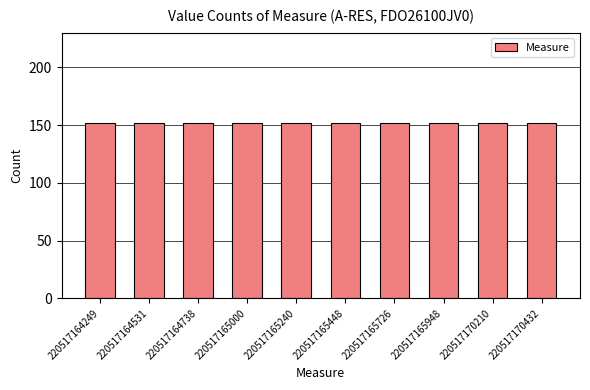

What is the sum of the values at 220517170210 and 220517165726?

304.4